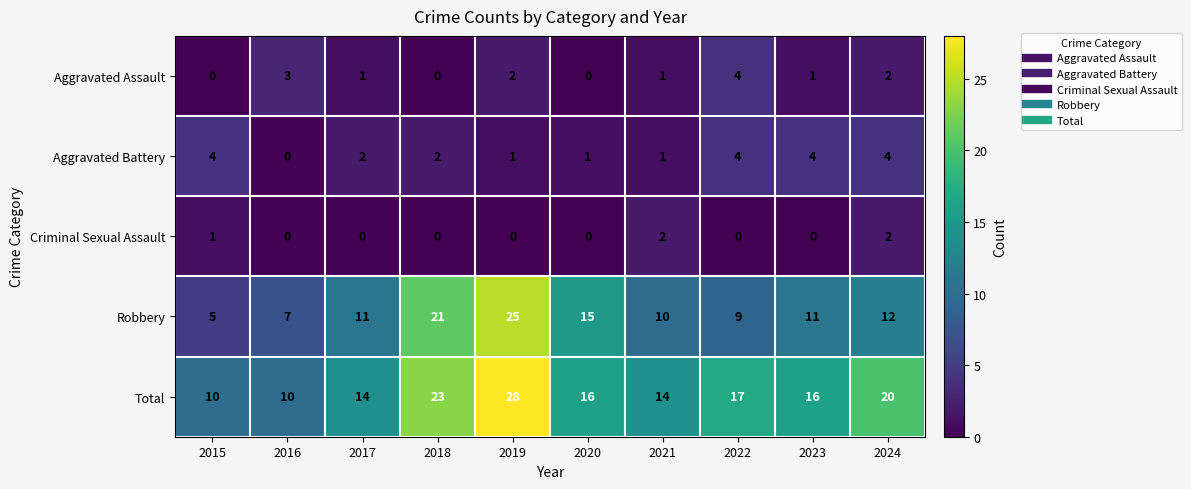

What is the difference between the highest and lowest values at 2023?

16